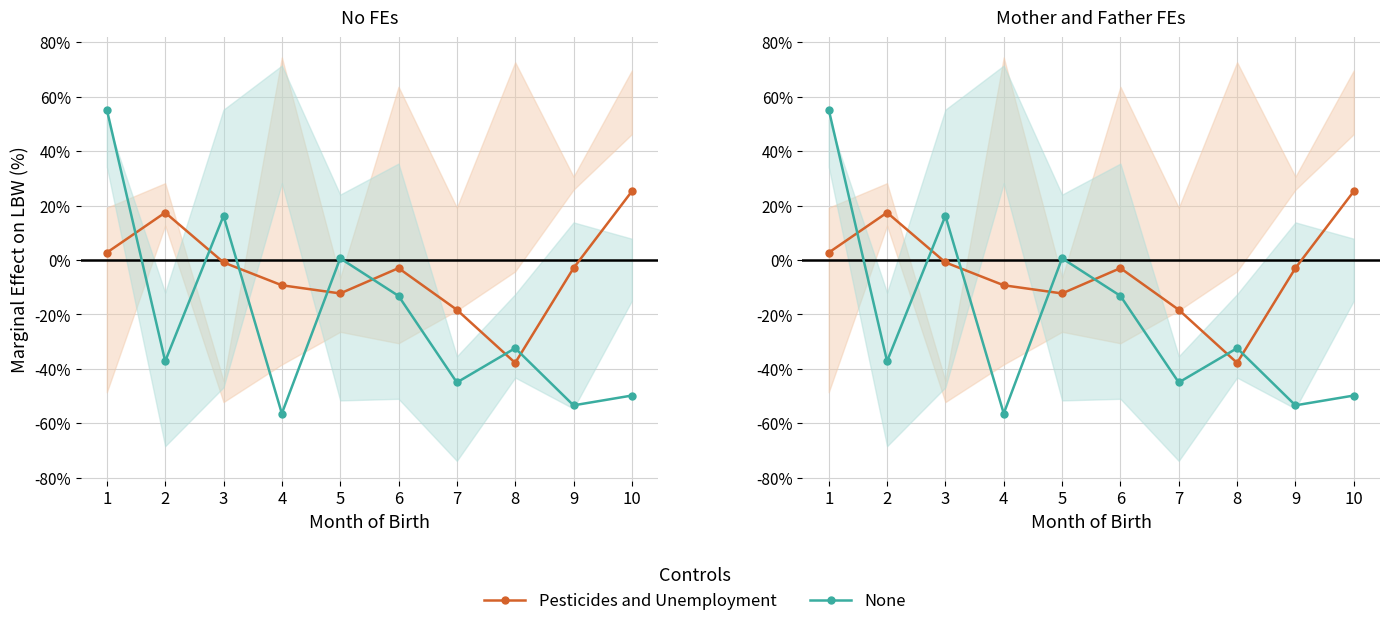

True or false: None has a value of 0.6 at 5.

True